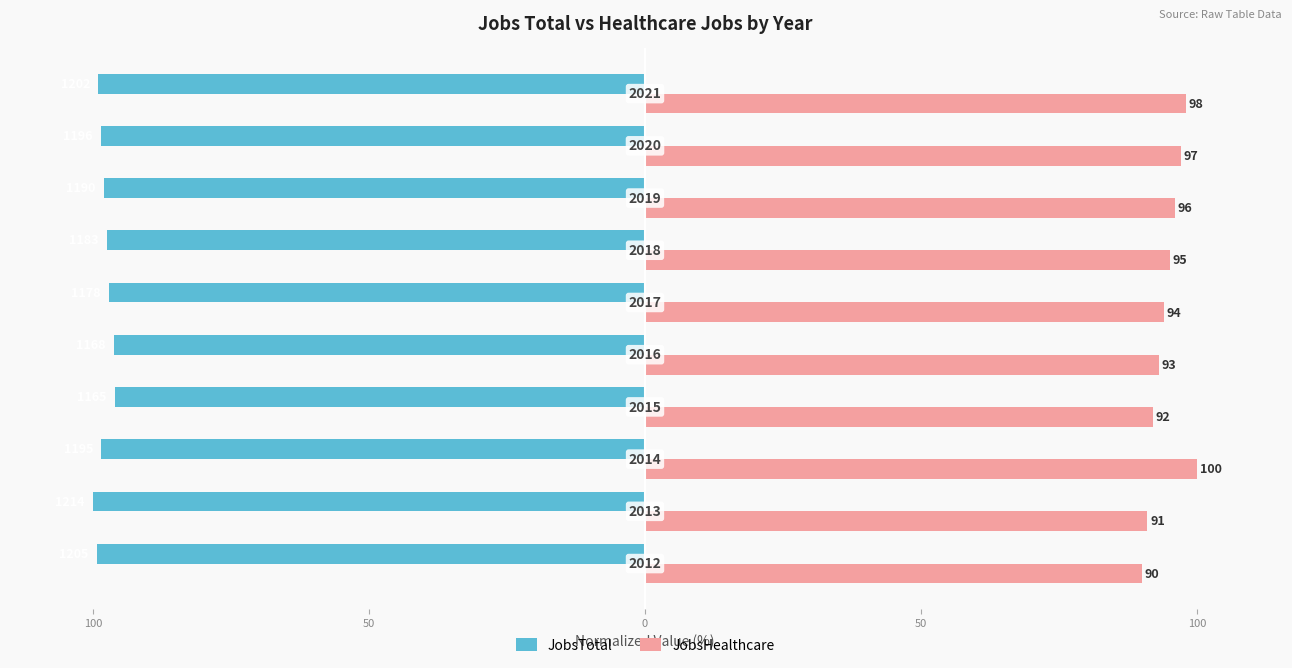

What are all the series names shown in the legend?

JobsTotal, JobsHealthcare